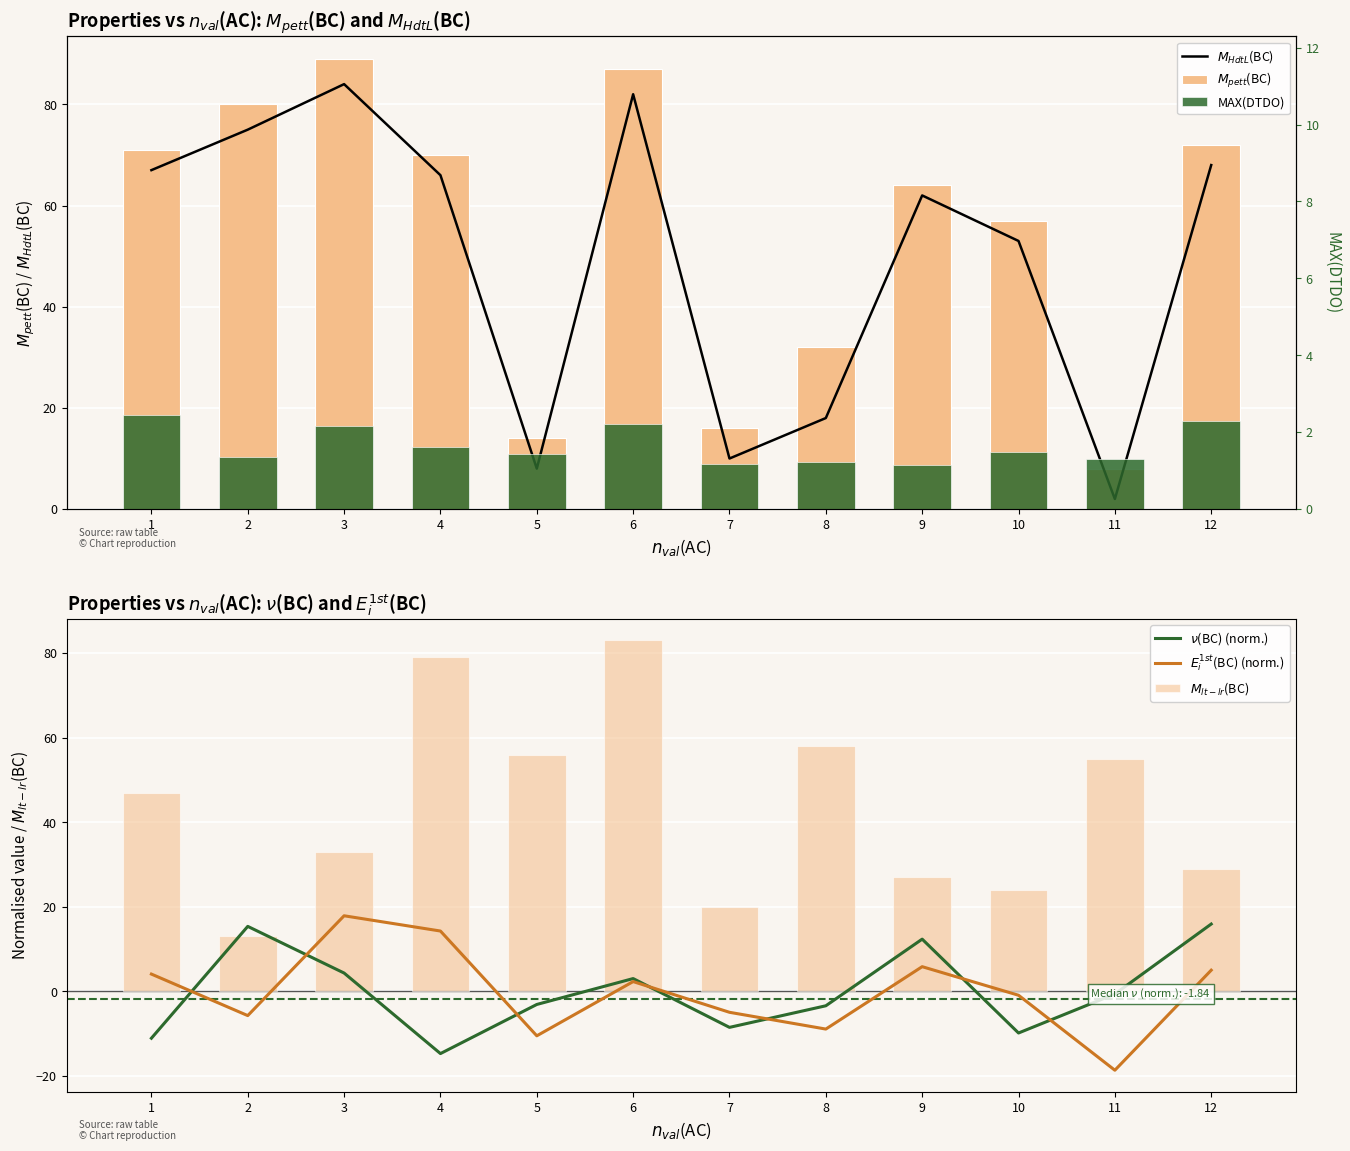

Is the value of MAX(DTDO) at 10 greater than the value of $E_i^{1st}$(BC) (norm.) at 4?

No